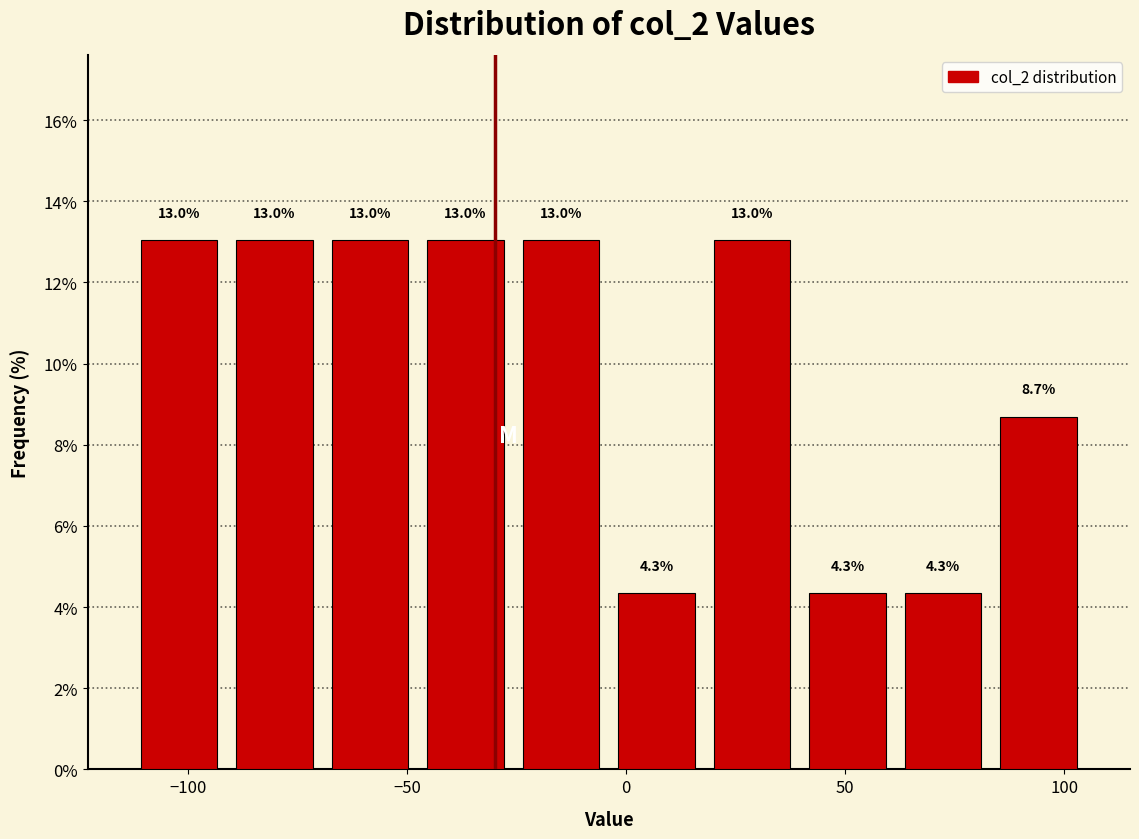

What is the height of the bar covering -115 to -90 on the x-axis? The bar edges are not printed on the chart, so give them approximately, as read against the axis.

13.0